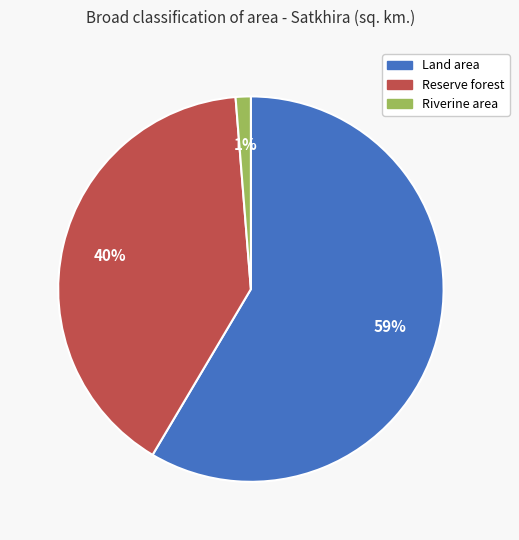

To the nearest percent, what is the difference between the Riverine area and Reserve forest slice percentages?

39%